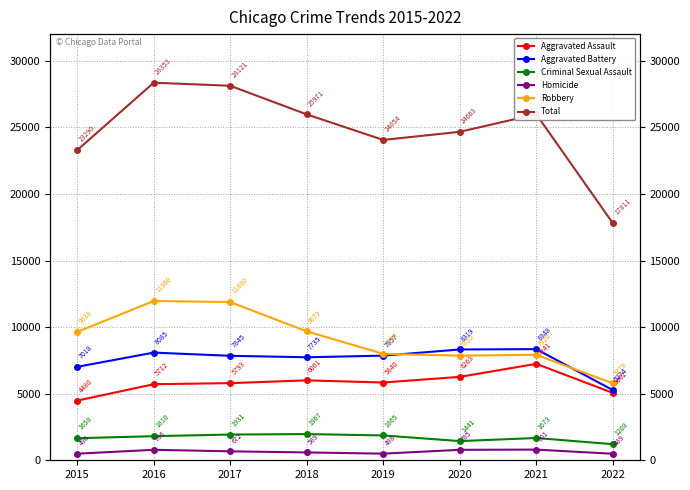

Between 2016 and 2018, which is larger?

2018